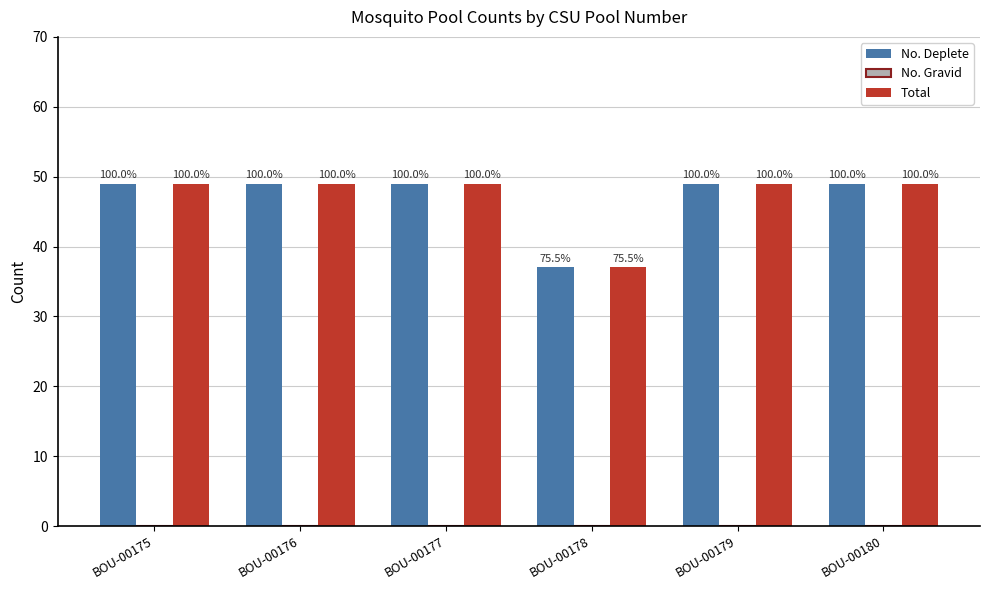

Which series has the widest spread of values?

No. Deplete